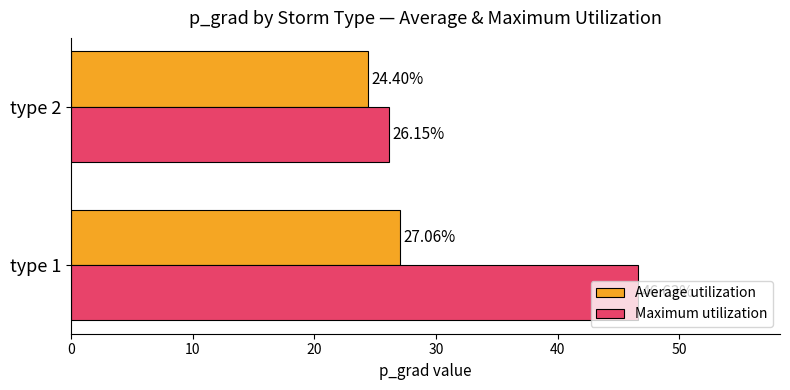

At which label is Average utilization closest to 25?

type 2